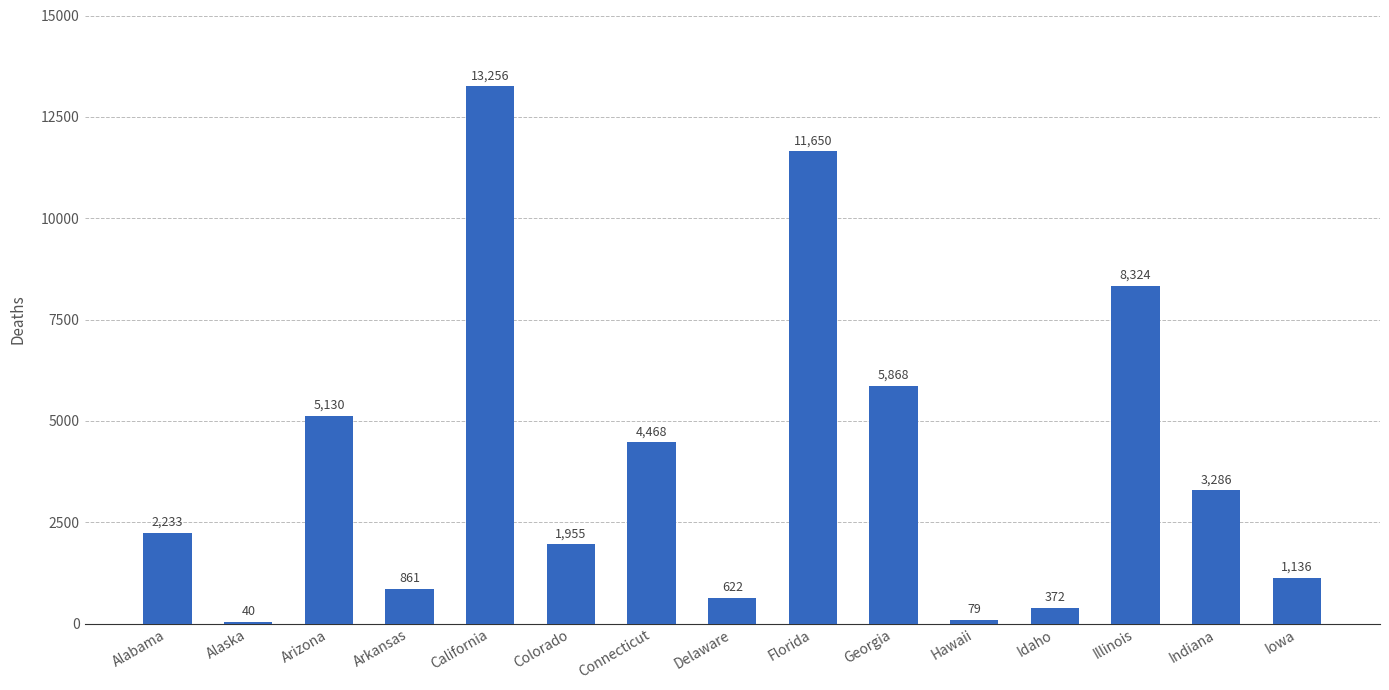

What is the sum of all values?

59280